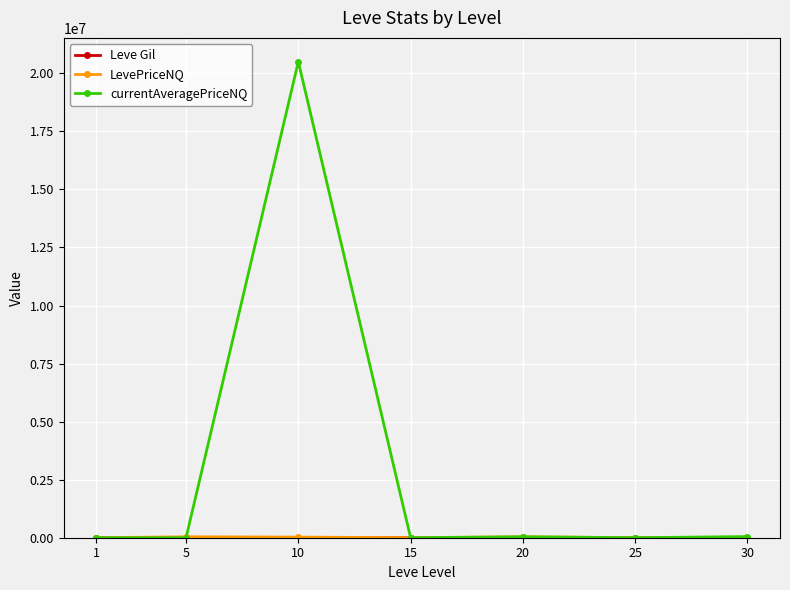

What is the greatest value displayed?

20502500.0